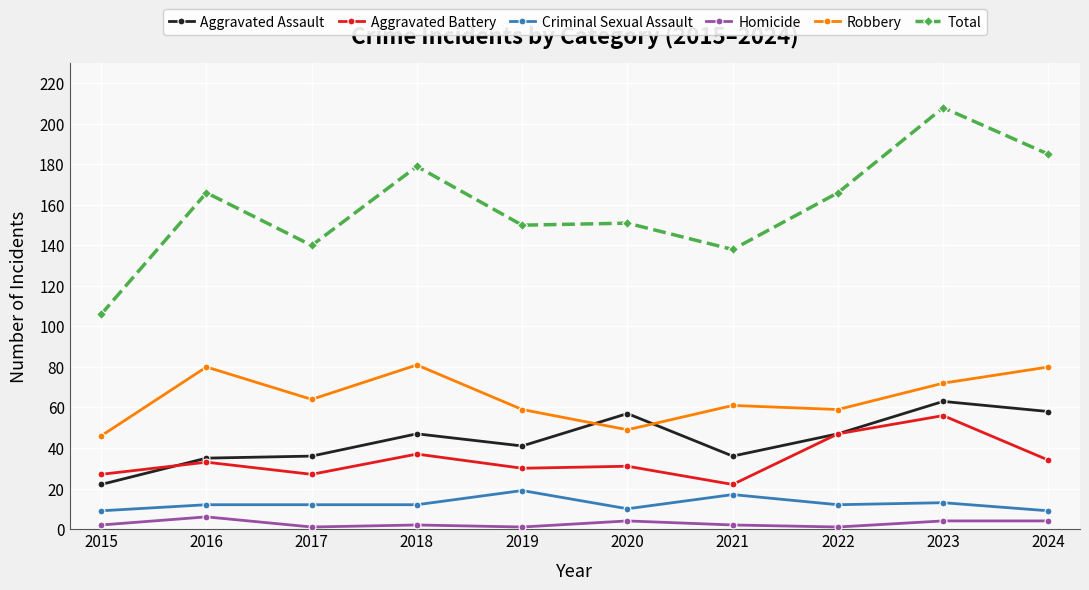

What is the maximum value for Robbery?

81